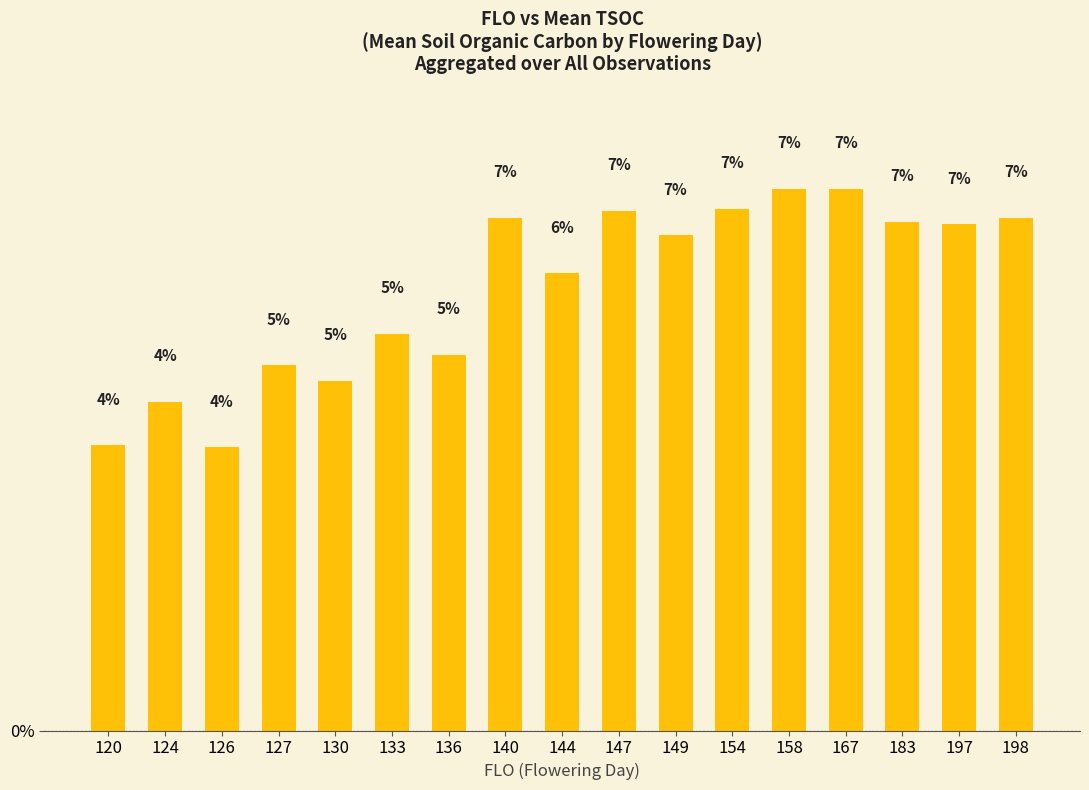

What is the sum of the values at 120 and 158?

11.0